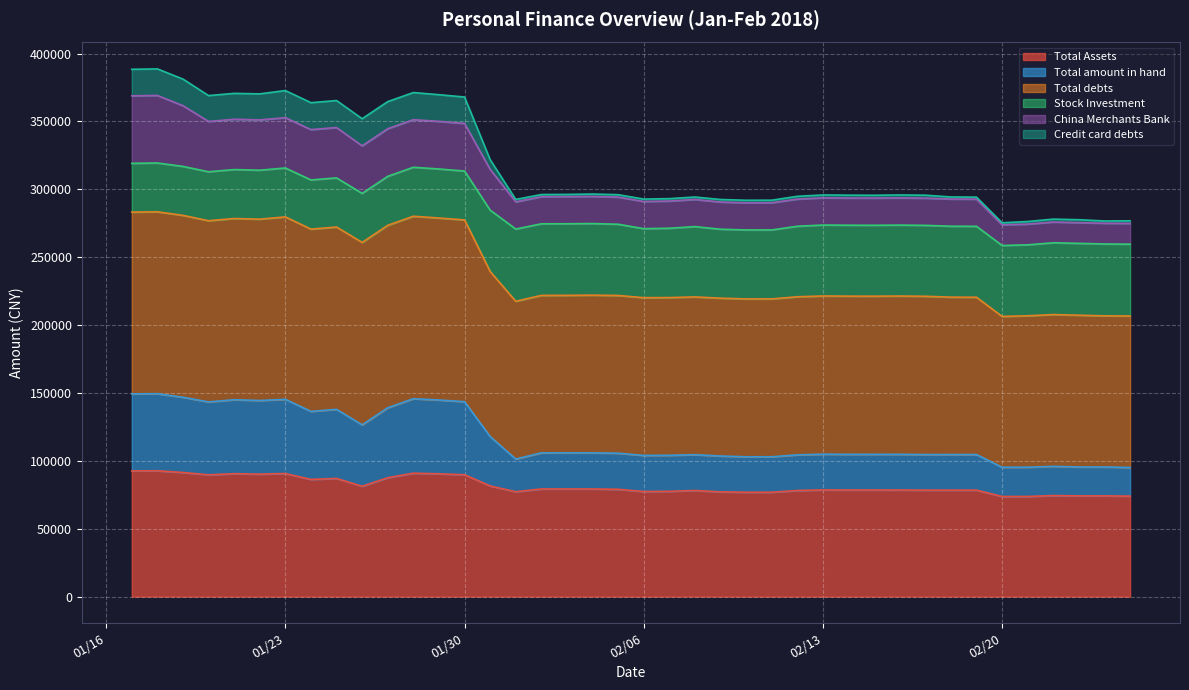

How many categories are shown in the chart?

40